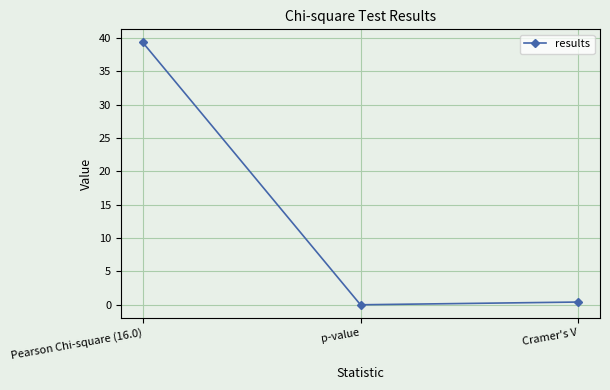

What is the maximum value shown in the chart?

39.3